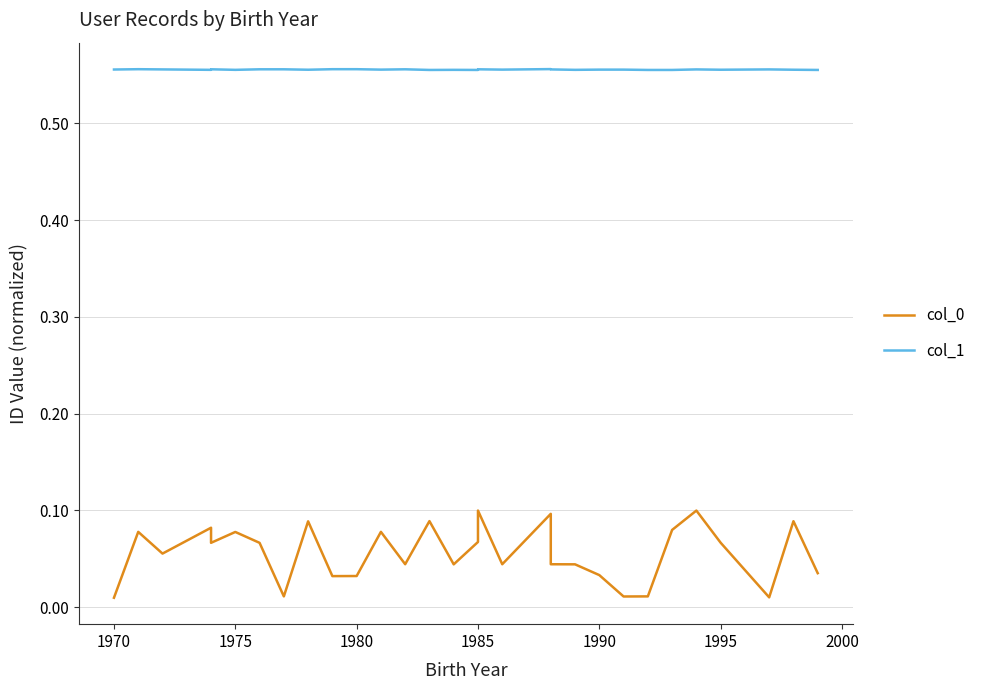

Which series has the widest spread of values?

col_0